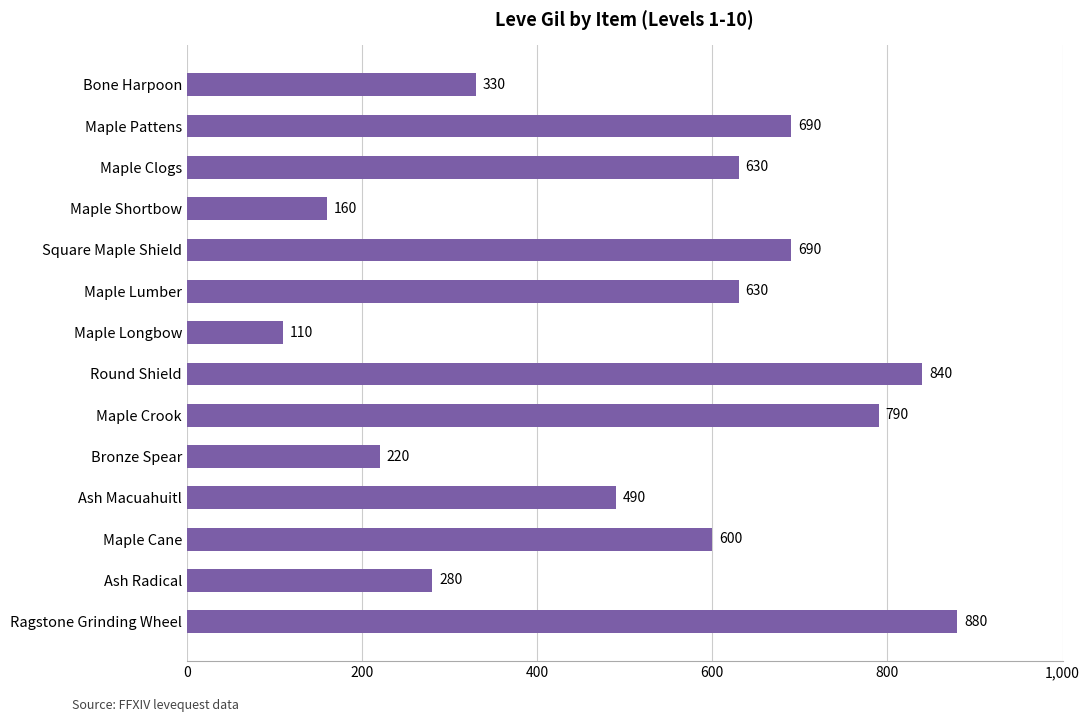

True or false: the data shows 613 at Ragstone Grinding Wheel.

False